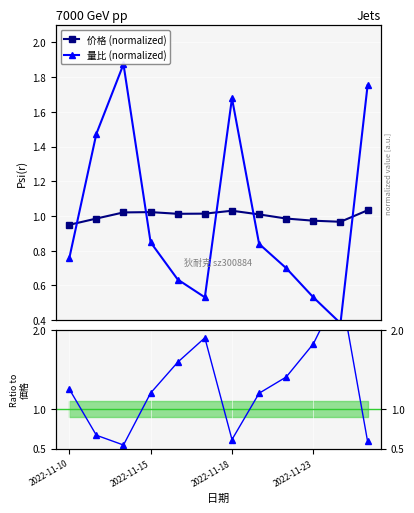

Which series ends up on top after the final intersection of 価格/量比 and 量比 (normalized)?

量比 (normalized)